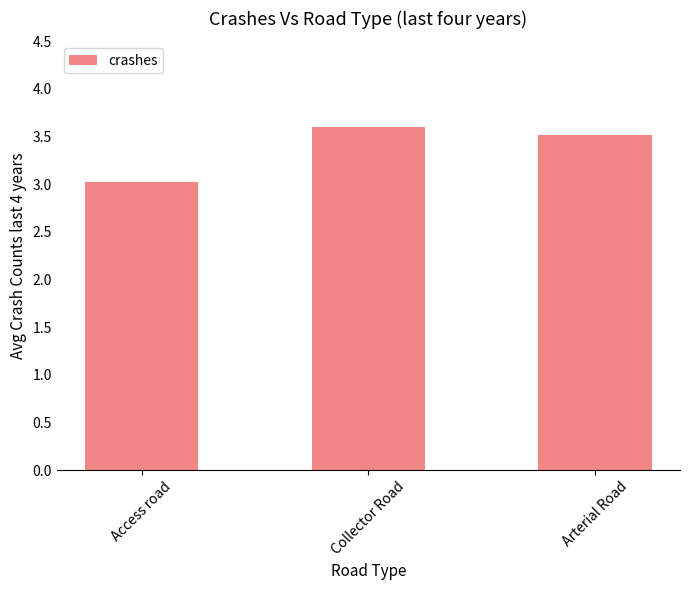

What is the difference between the maximum and second lowest values?

0.1